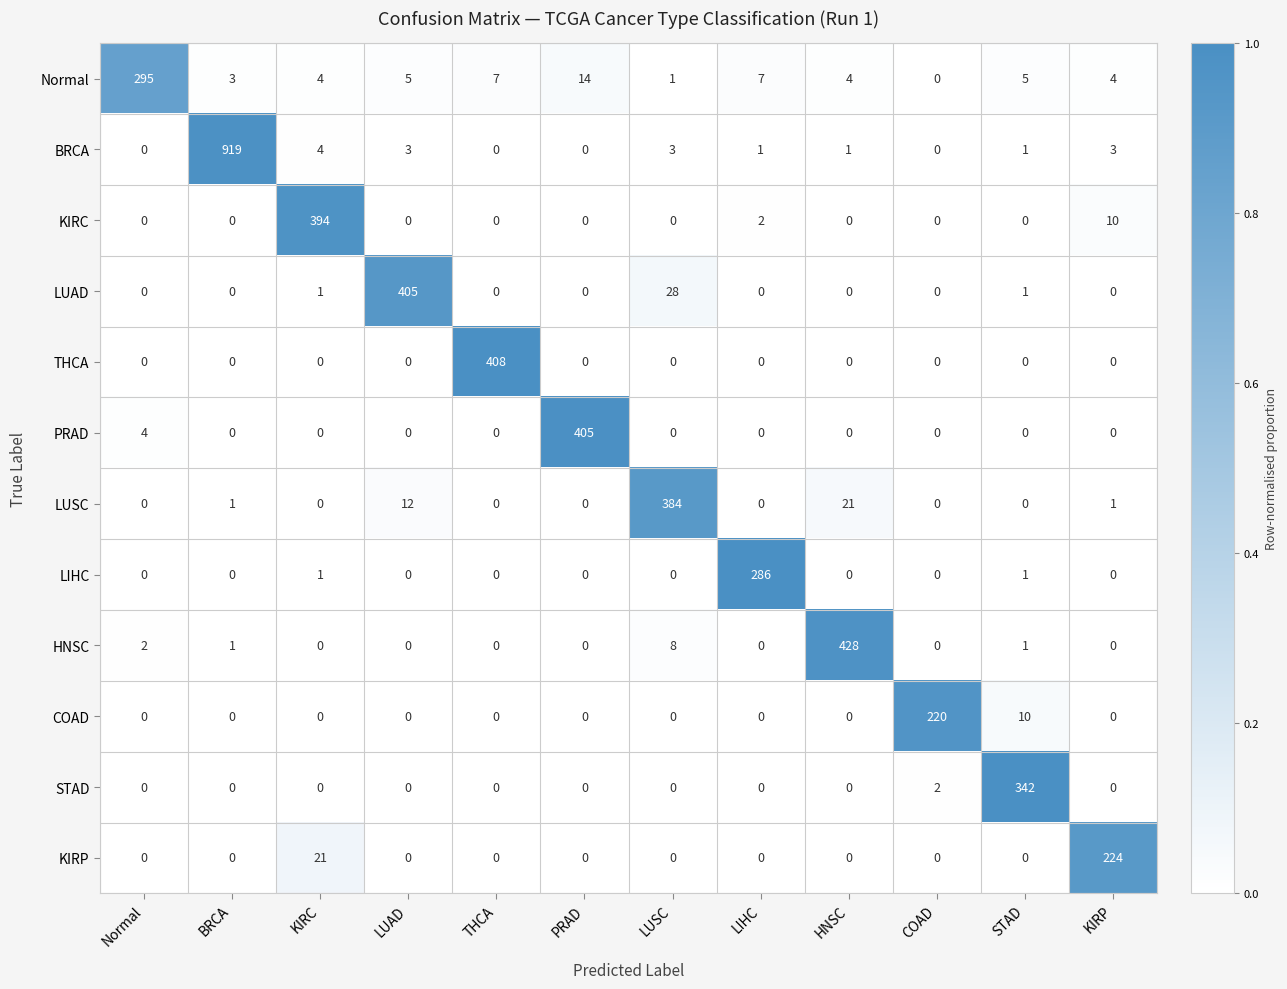

What is the total value across all series at COAD?

222